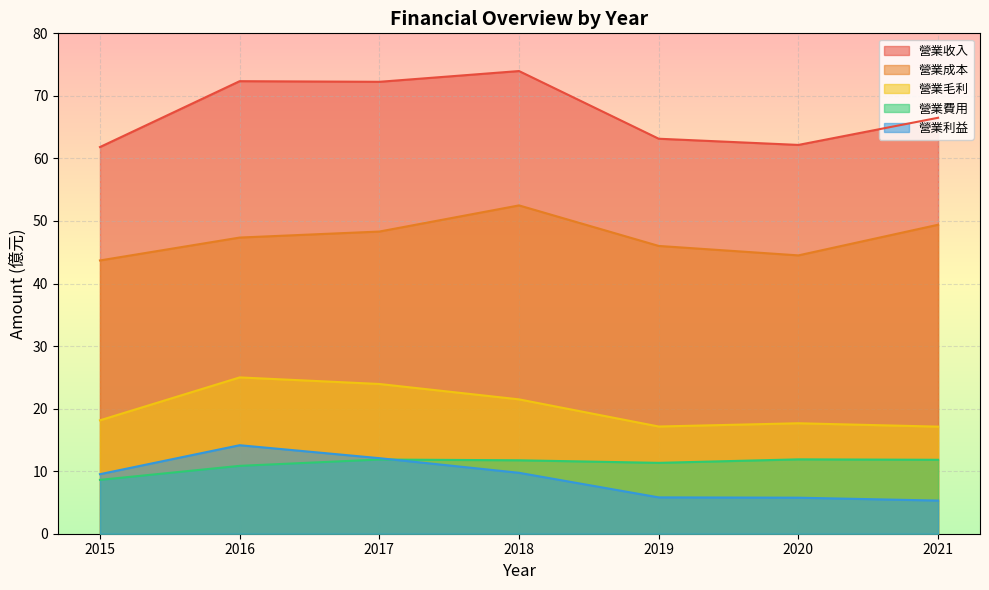

What are all the series names shown in the legend?

營業收入, 營業成本, 營業毛利, 營業費用, 營業利益